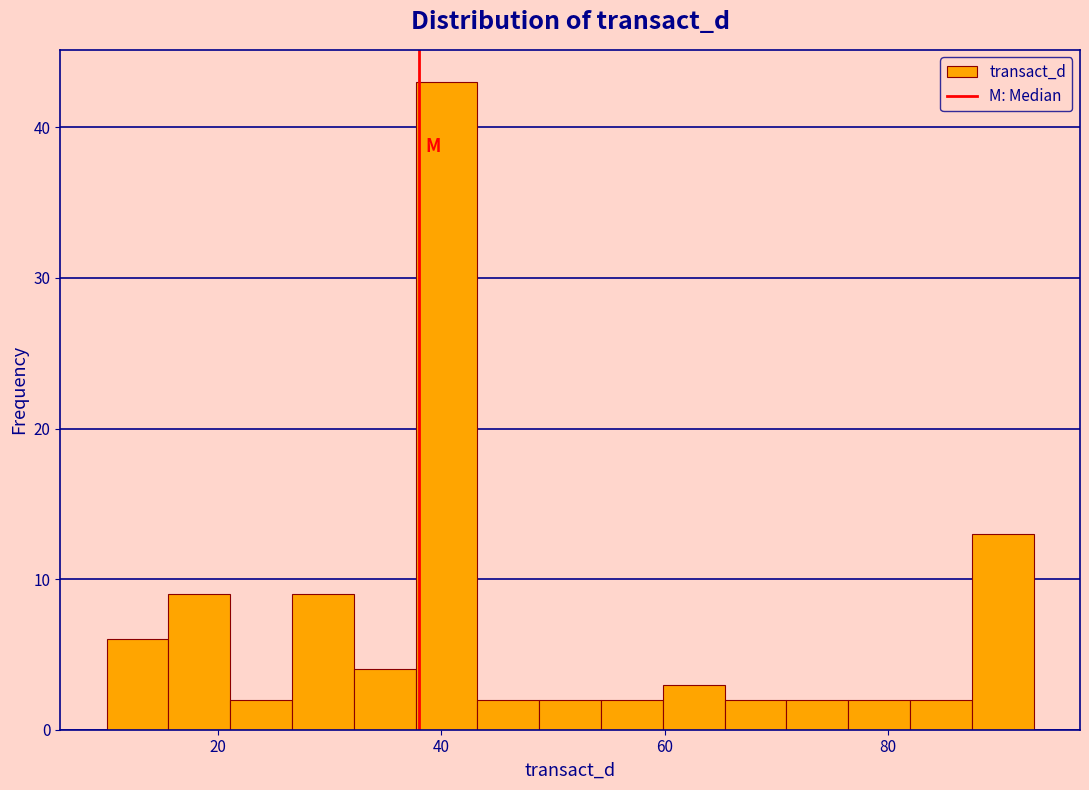

Read against the x-axis, roughly where is the centre of the tallest bar?

40